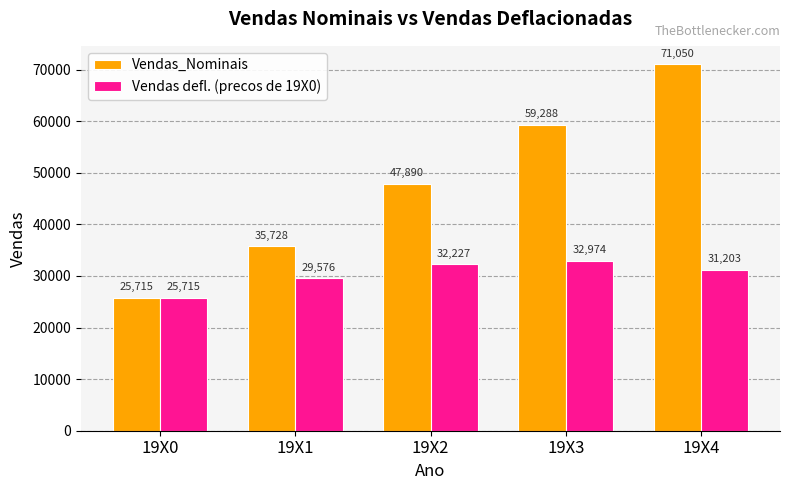

What is the difference between the Vendas defl. (precos de 19X0) values at 19X0 and 19X3?

7259.4